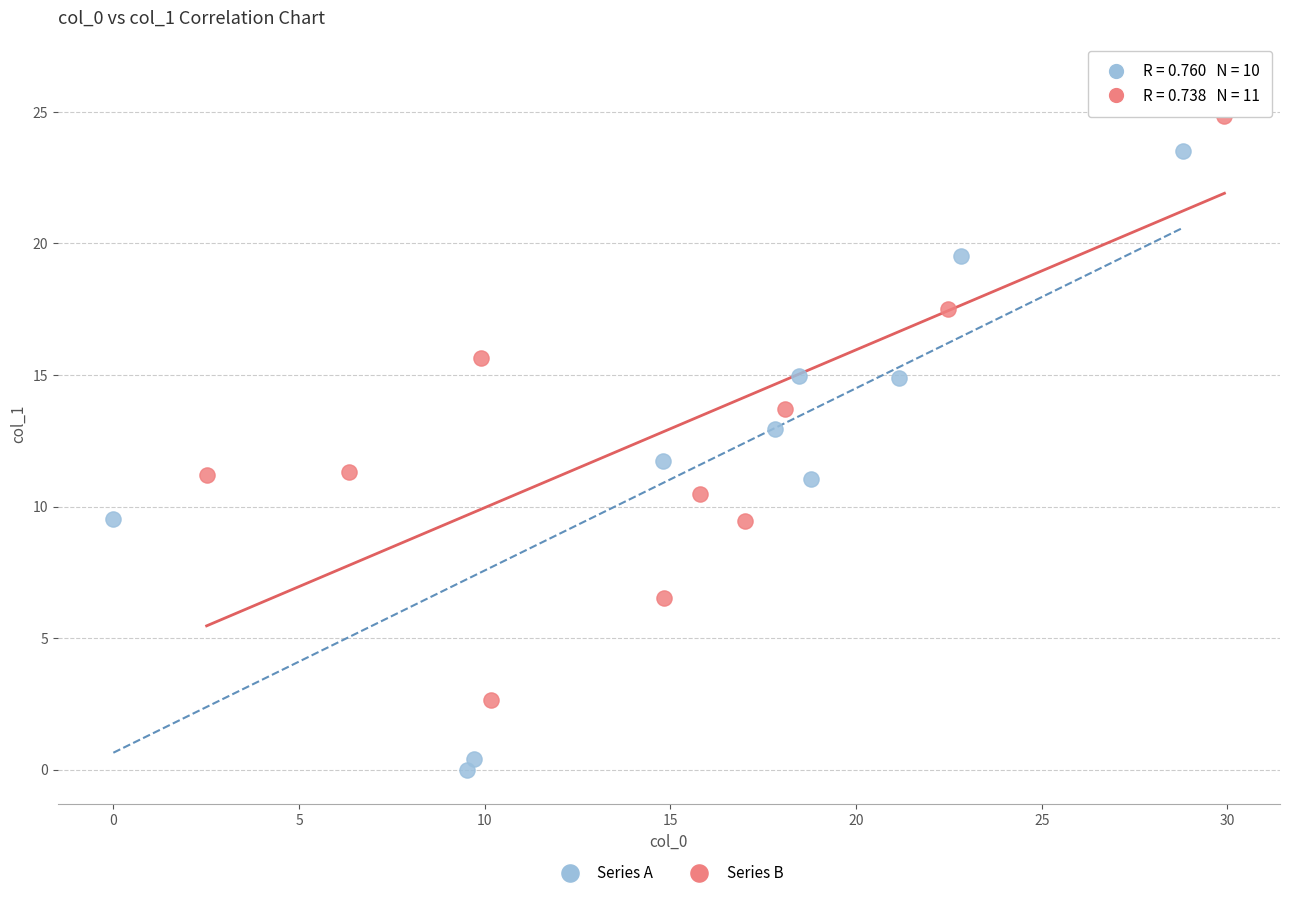

Which series reaches the minimum Y coordinate?

Series A